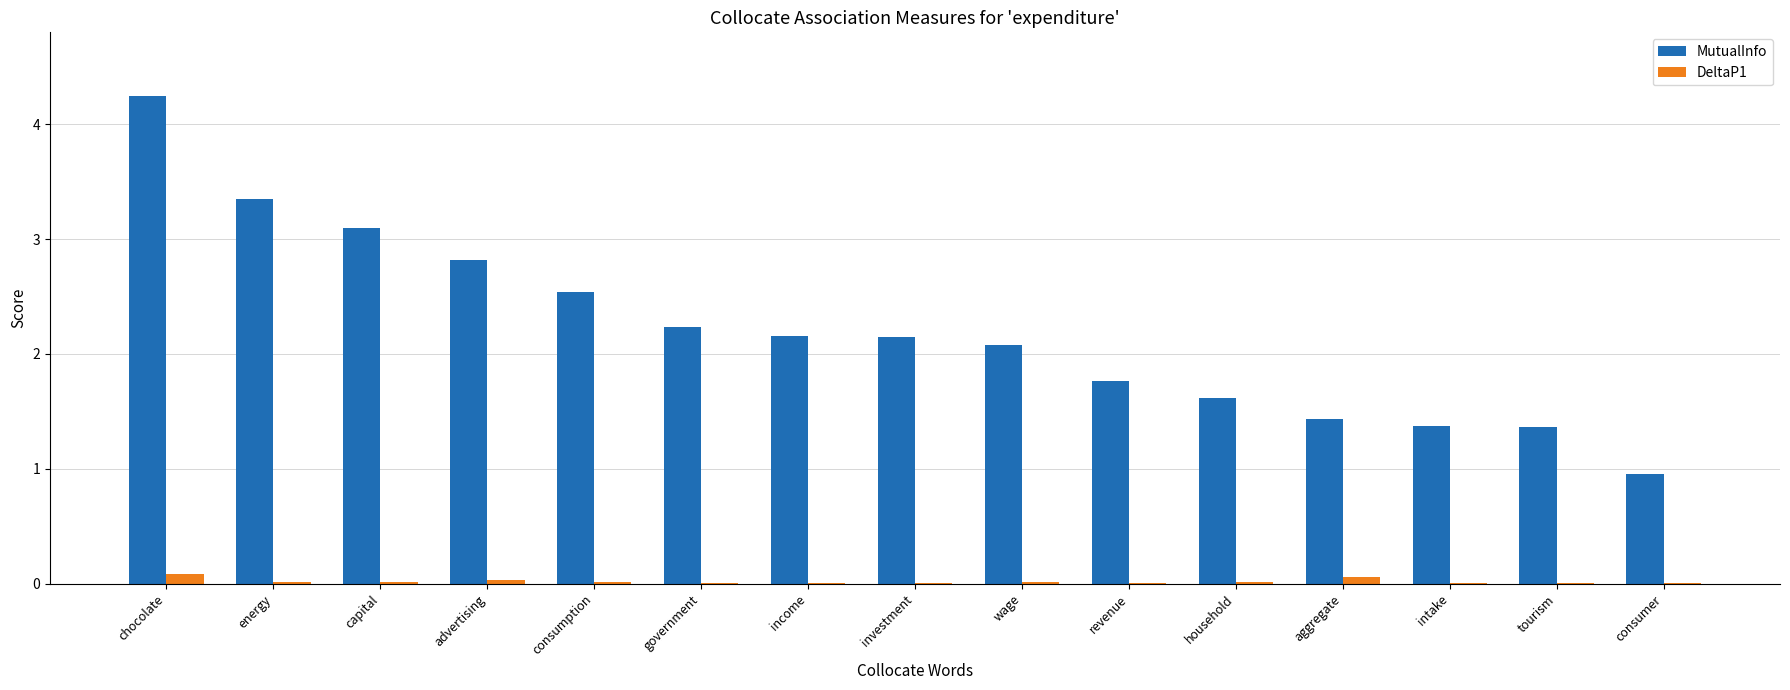

At which label is MutualInfo closest to 2?

wage